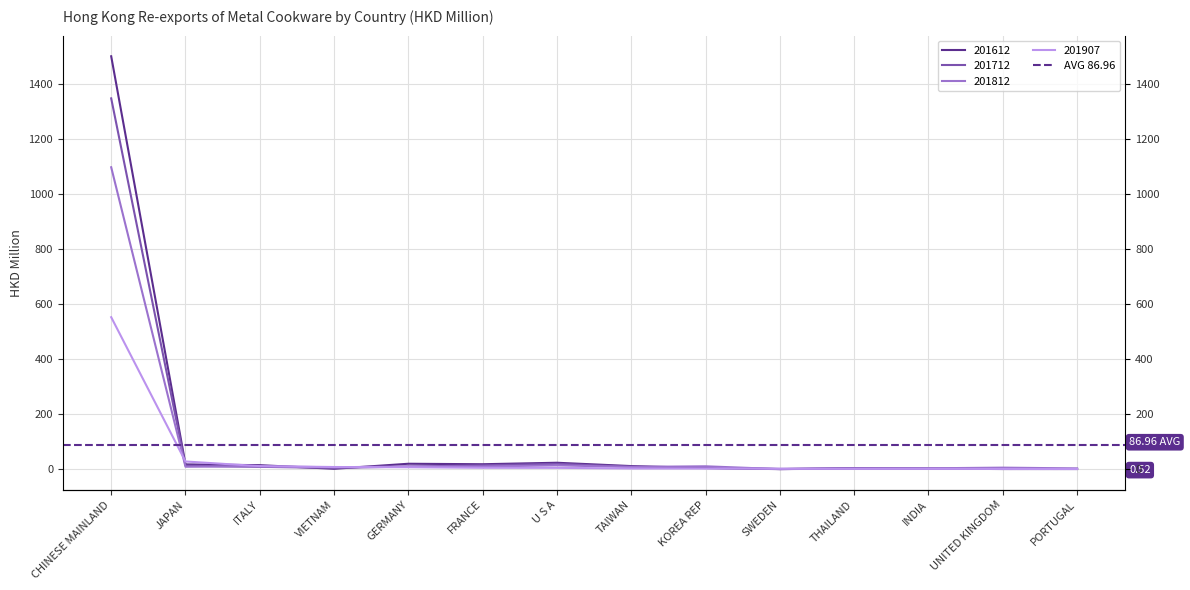

What is the total value across all series at VIETNAM?

20.4